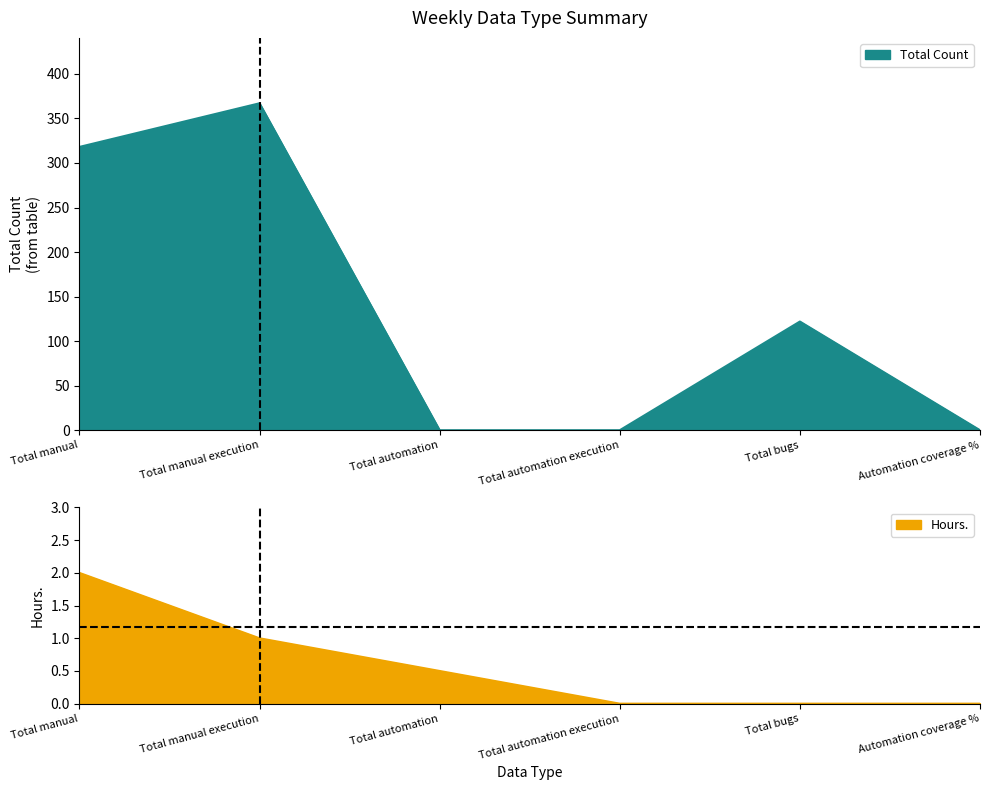

What position from the left is Total manual?

1